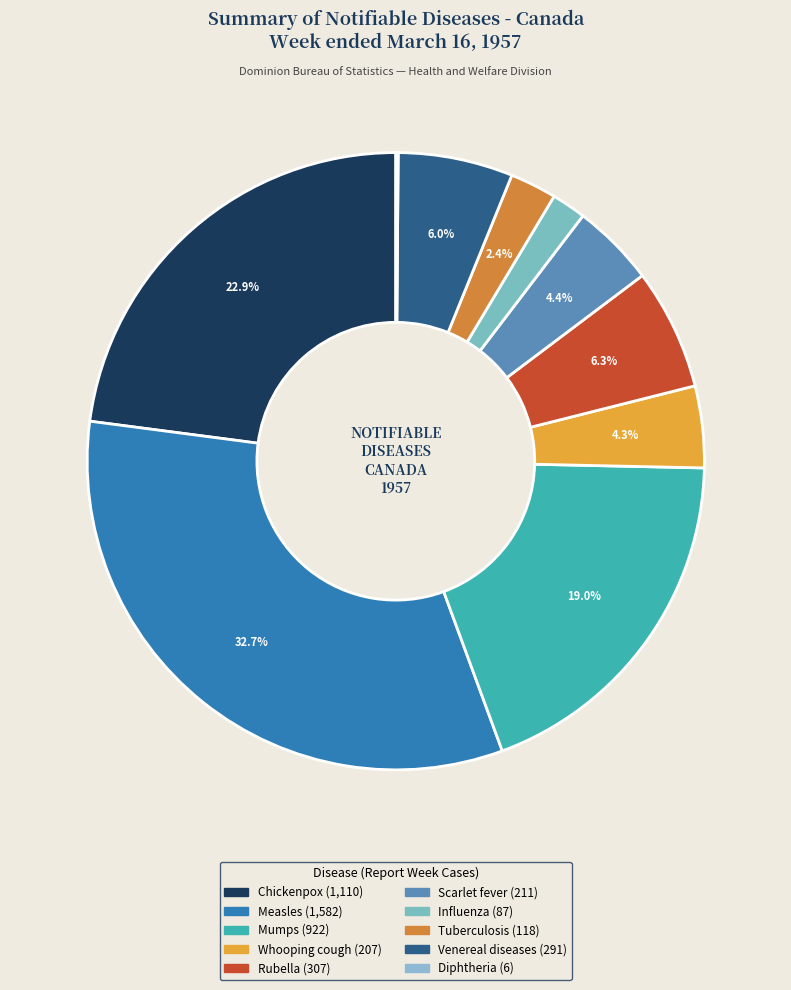

What is the change in value from Measles to Whooping cough?

-1375